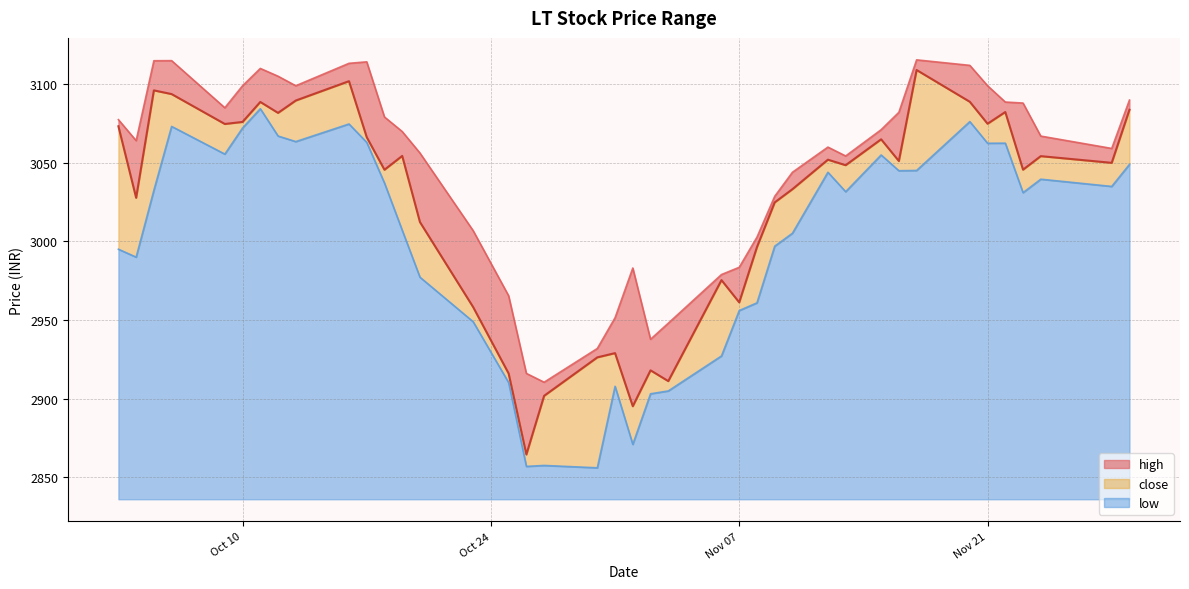

What position from the right is 2023-11-20?

7